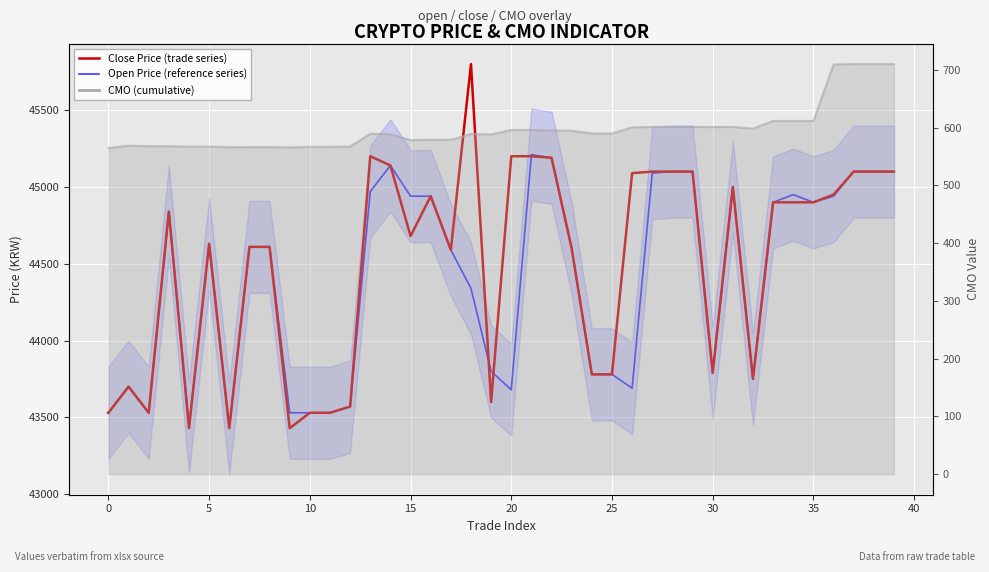

How many times do Close Price (trade series) and Open Price (reference series) cross each other?

3